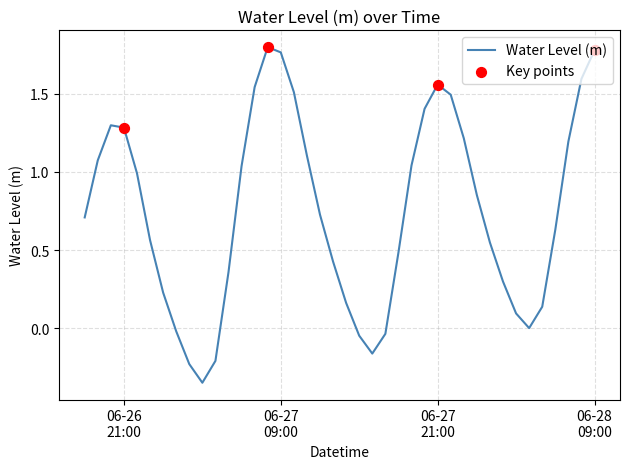

What is the difference between the maximum and minimum values?

2.1